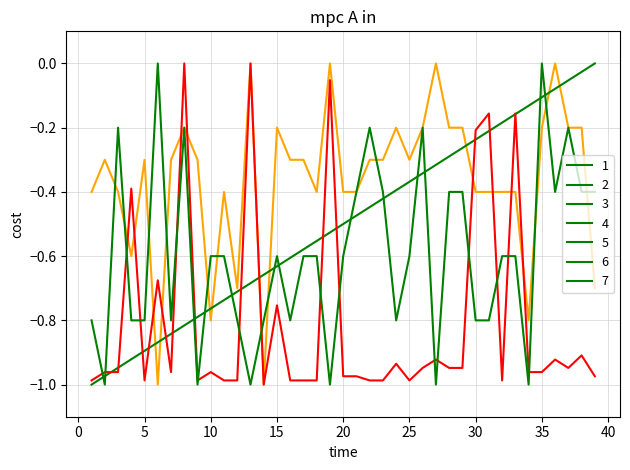

How many categories are shown in the chart?

39